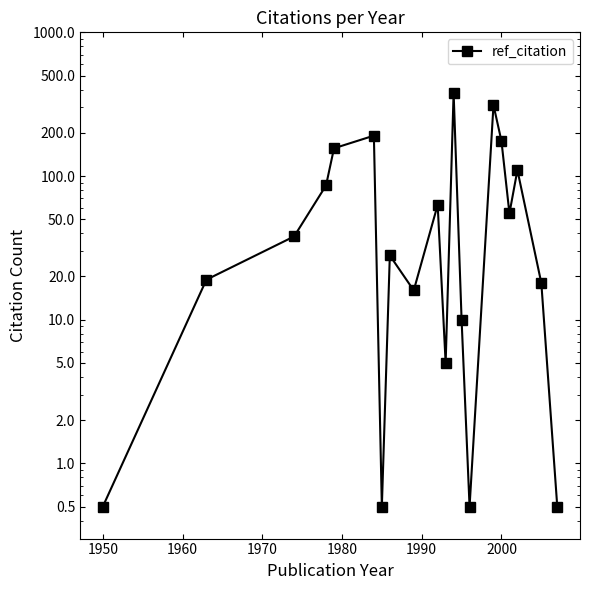

How many interior local peaks (higher than both neighbors) does the data have?

6